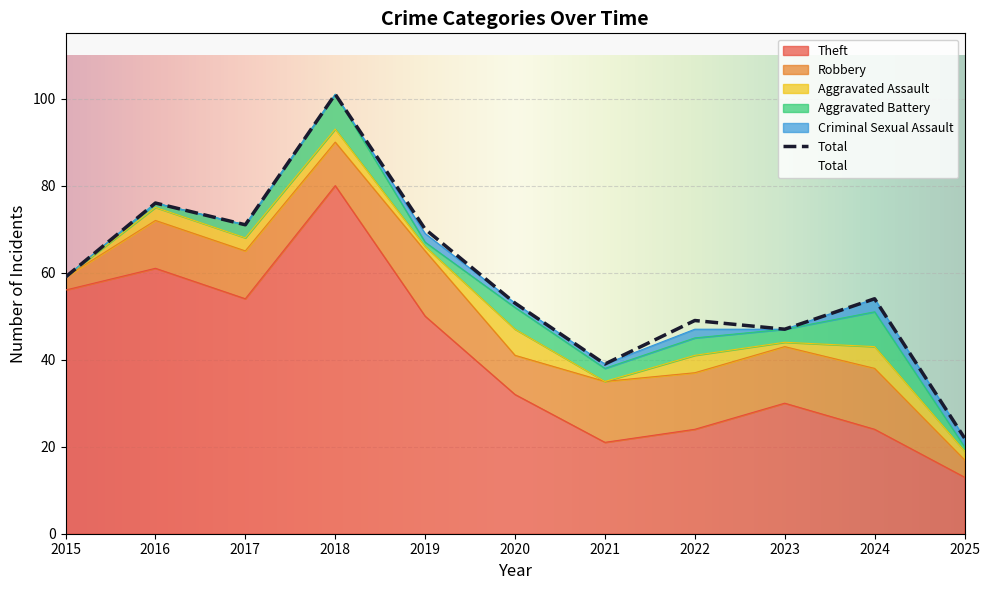

Is it true that Aggravated Battery equals 8 at 2018?

True